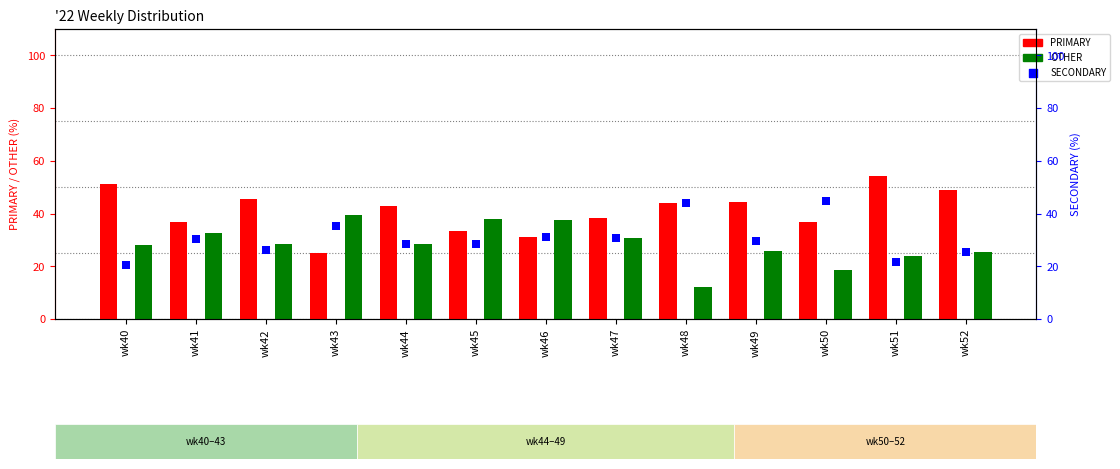

What is the total value across all series at wk40?

100.0